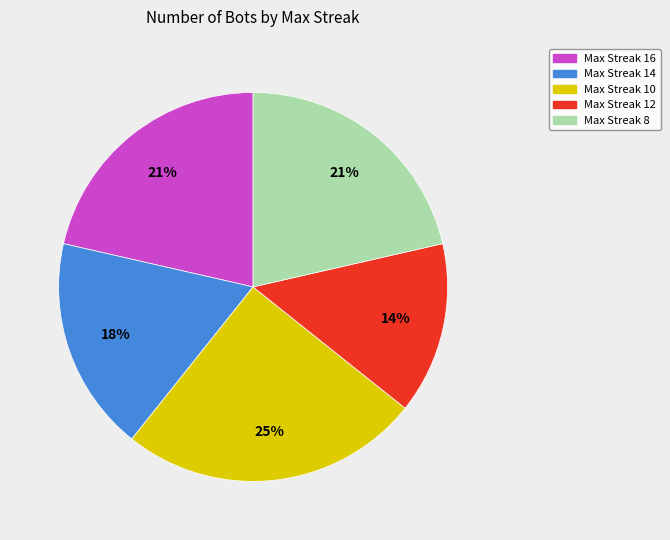

To the nearest percent, what is the average slice percentage?

20%